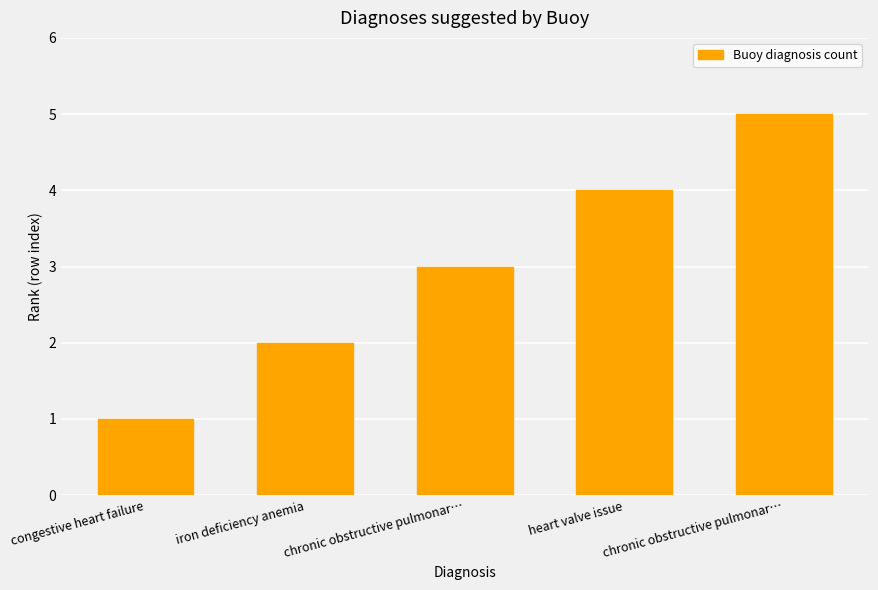

Between chronic obstructive pulmonar… and chronic obstructive pulmonar…, which is larger?

chronic obstructive pulmonar…